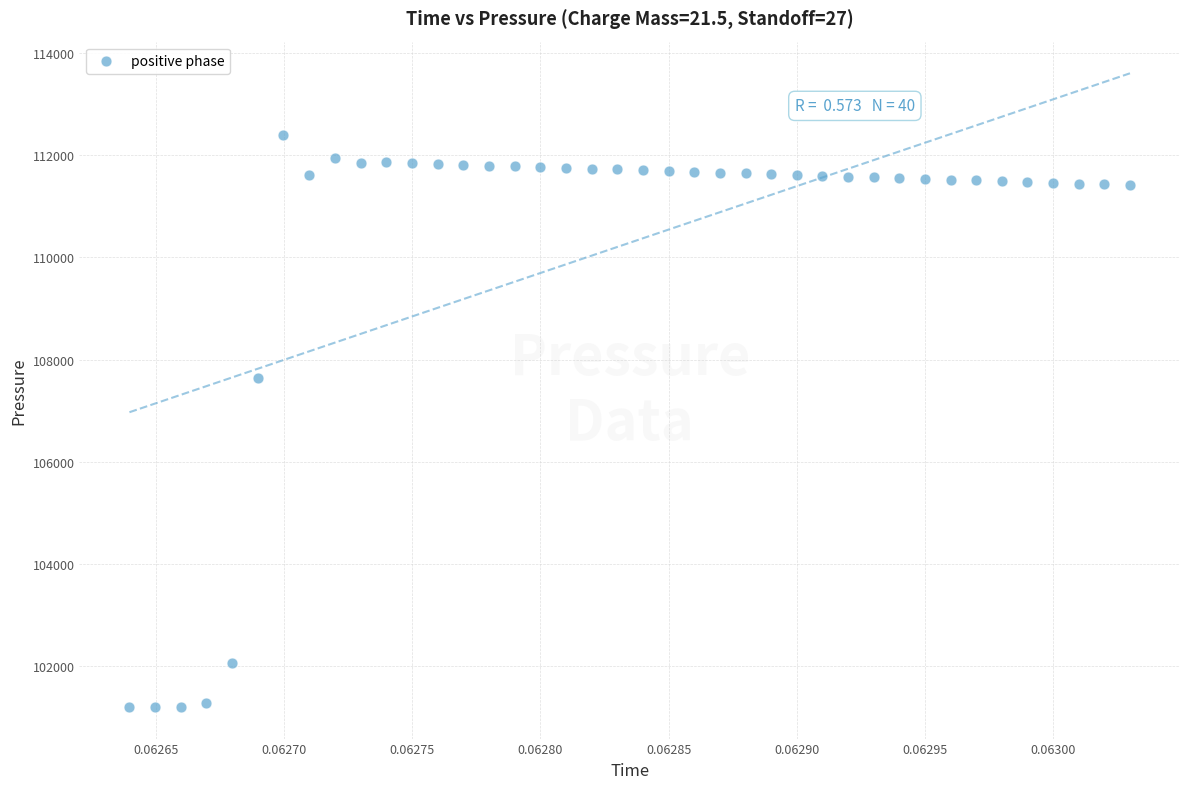

What Y value in the scatter plot is closest to 106800?

107633.4